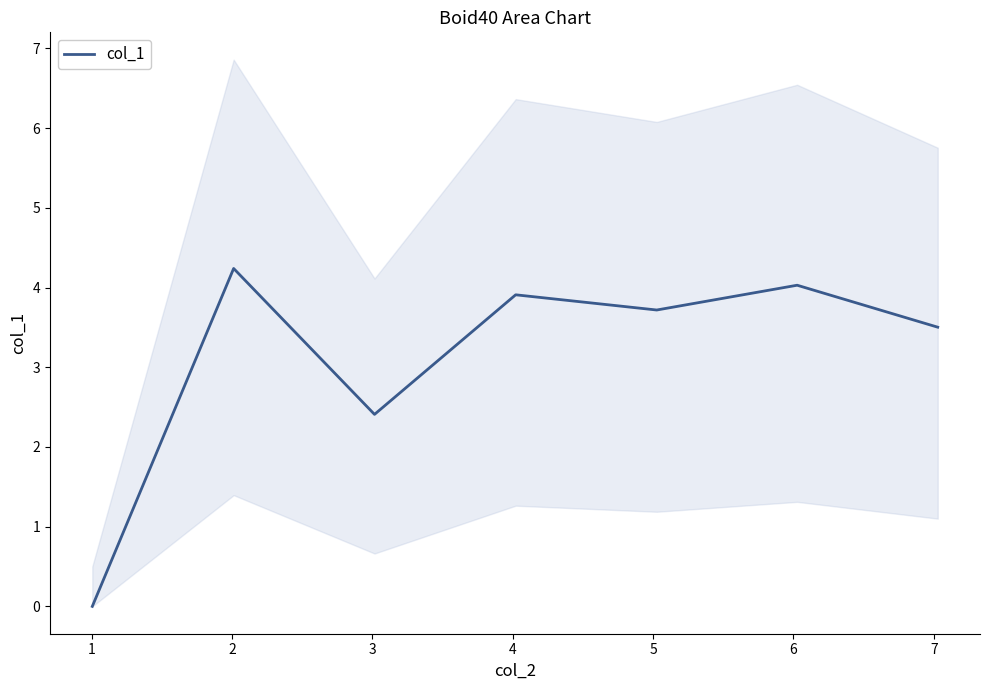

What is the highest value of the col_1 series?

4.2